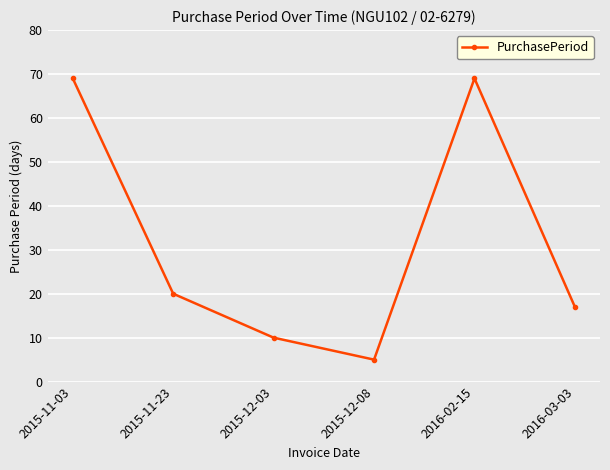

What is the approximate value at 2015-12-03, to the nearest 10?

10